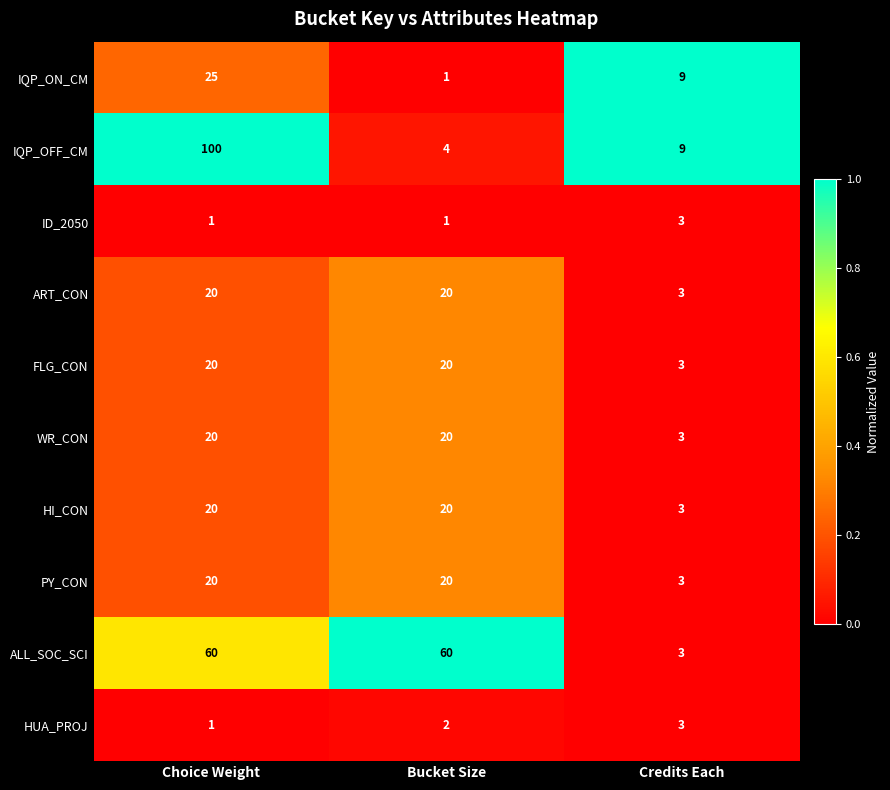

Count the number of data series in this chart.

10